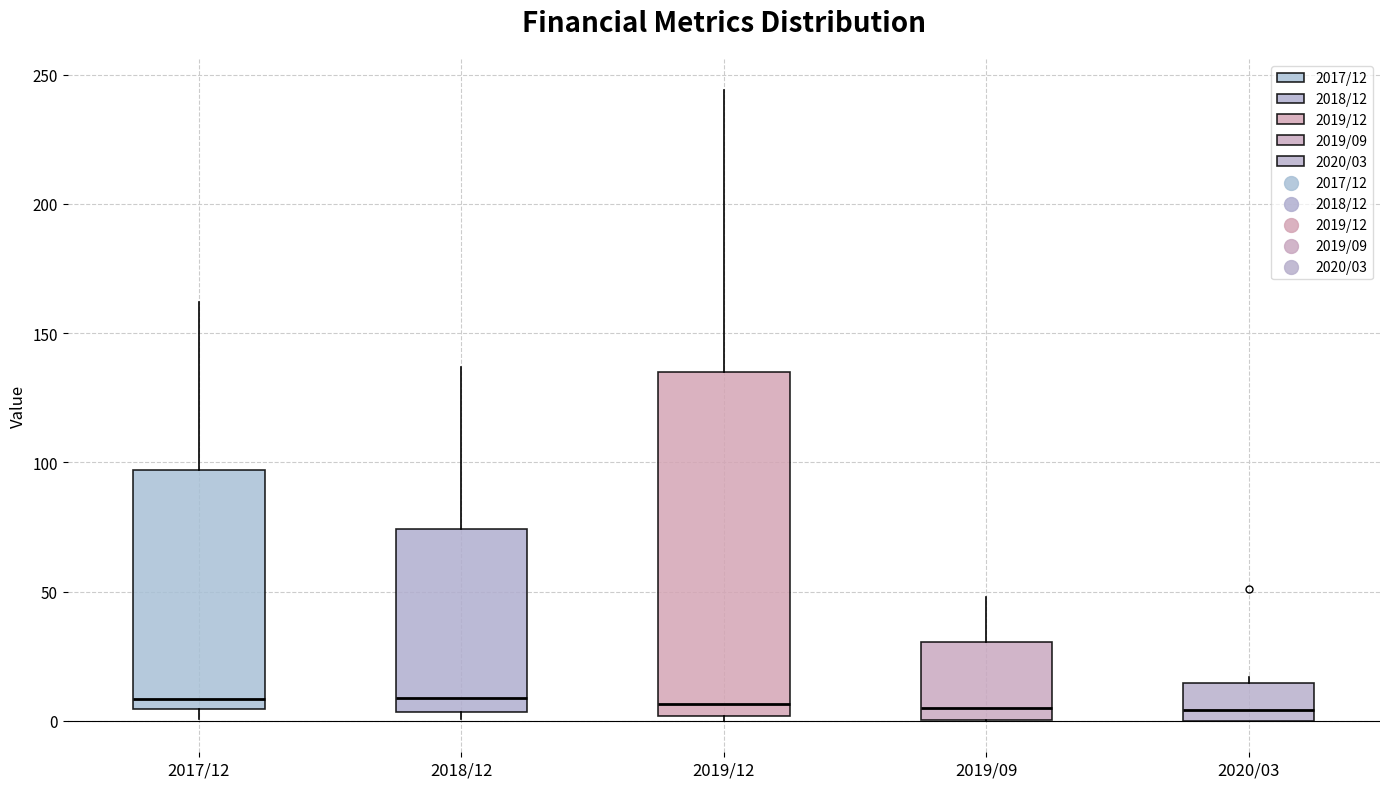

Comparing the boxes themselves (not the whiskers), which one is the tallest?

2019/12